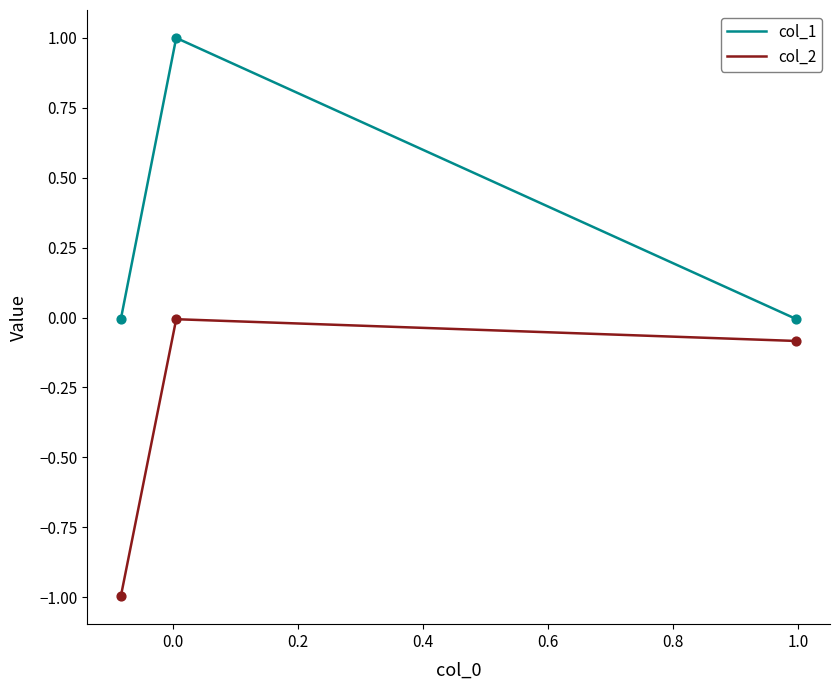

Which series has the largest total across all categories?

col_1